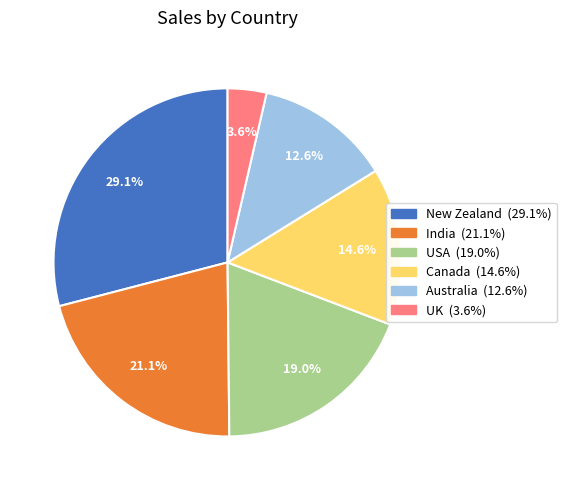

Which category has the biggest portion of the pie?

New Zealand